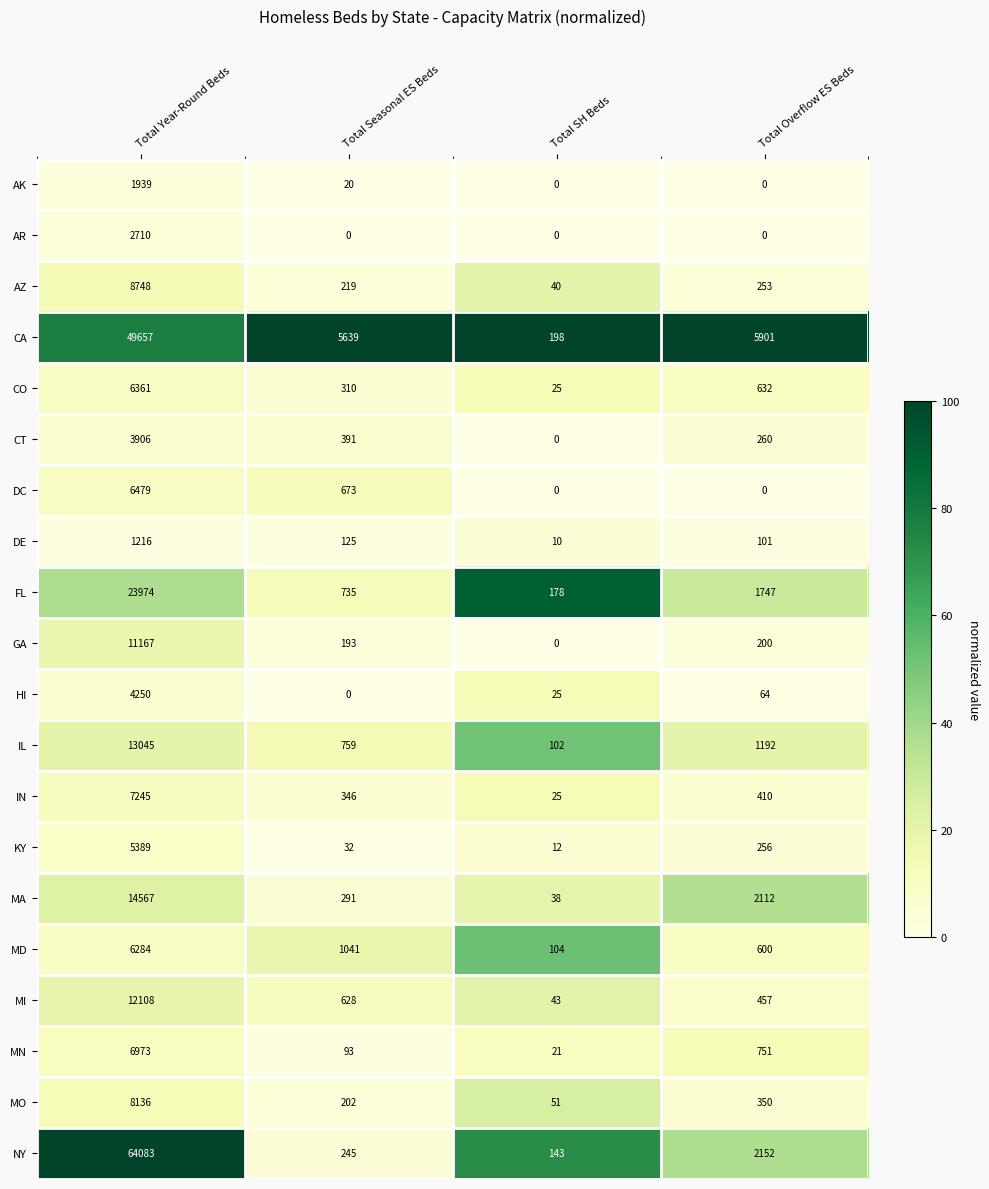

What is the approximate value of FL at Total Seasonal ES Beds, to the nearest 100?

700